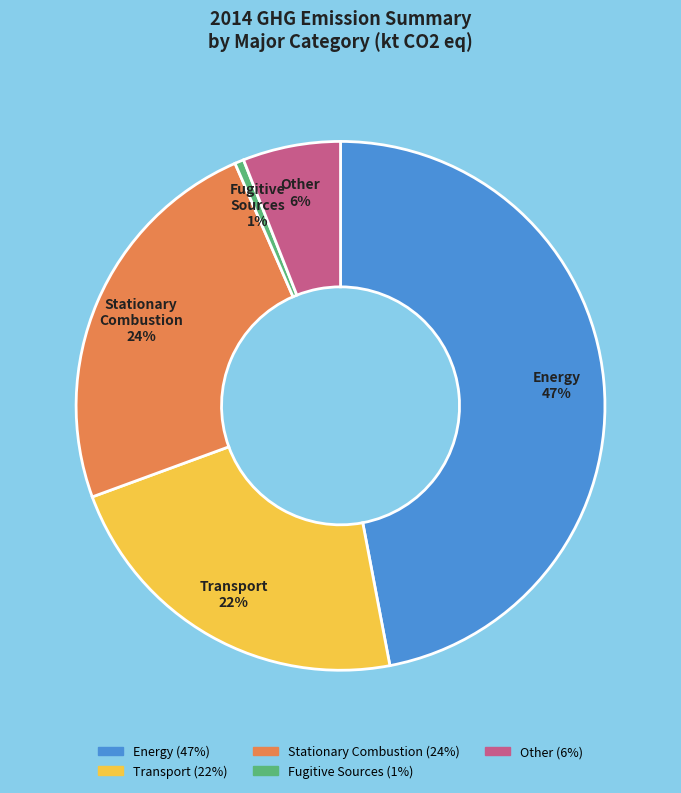

How many slices are in this pie chart?

5